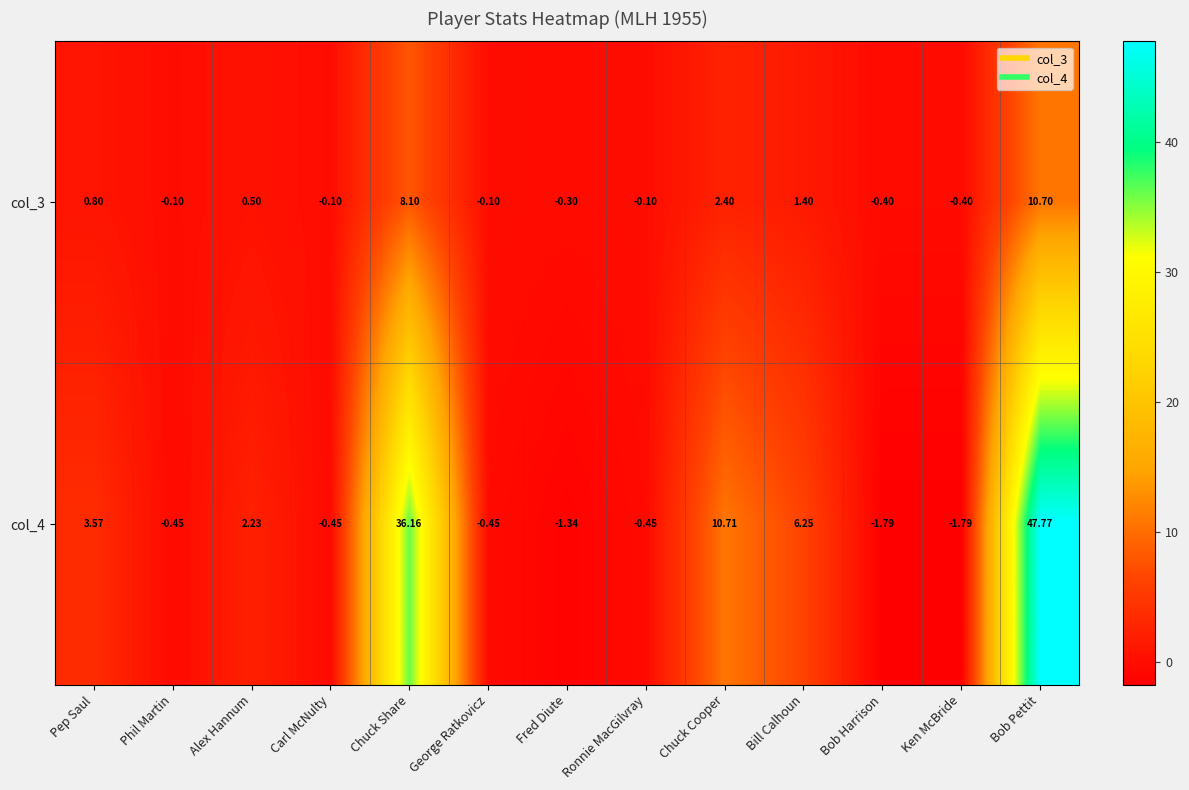

Which category has the highest value in the col_3 series?

Bob Pettit